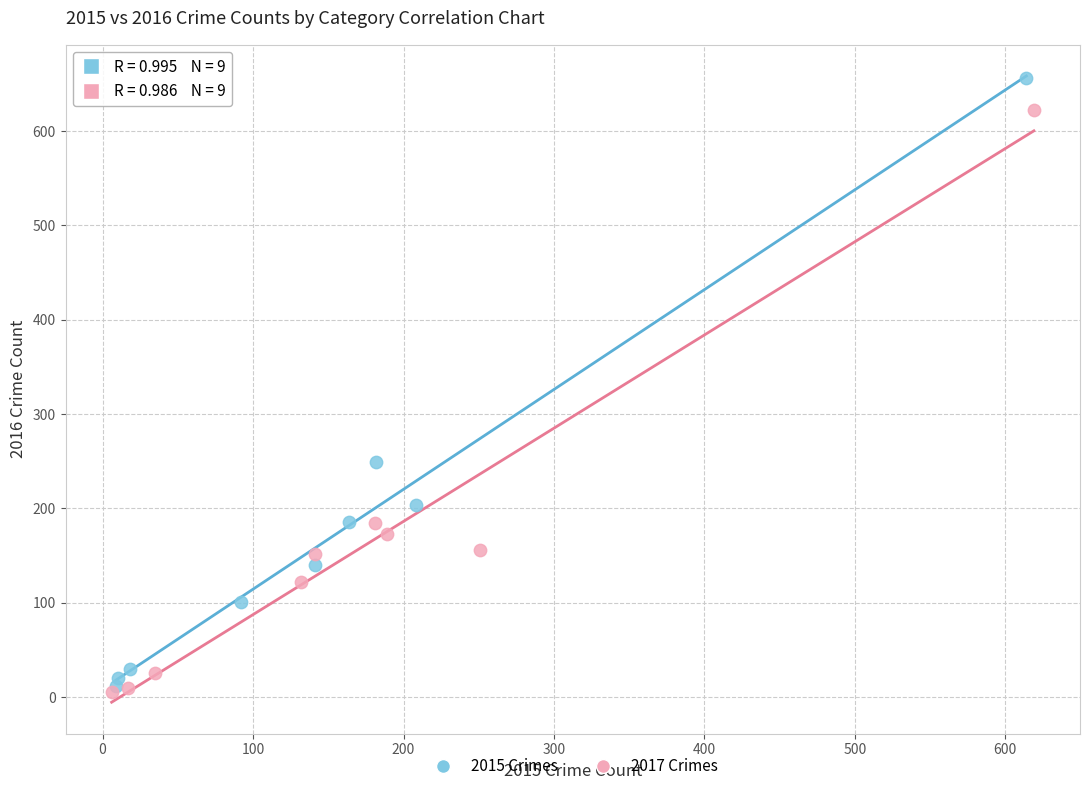

What are all the series names shown in the legend?

2015 Crimes, 2017 Crimes